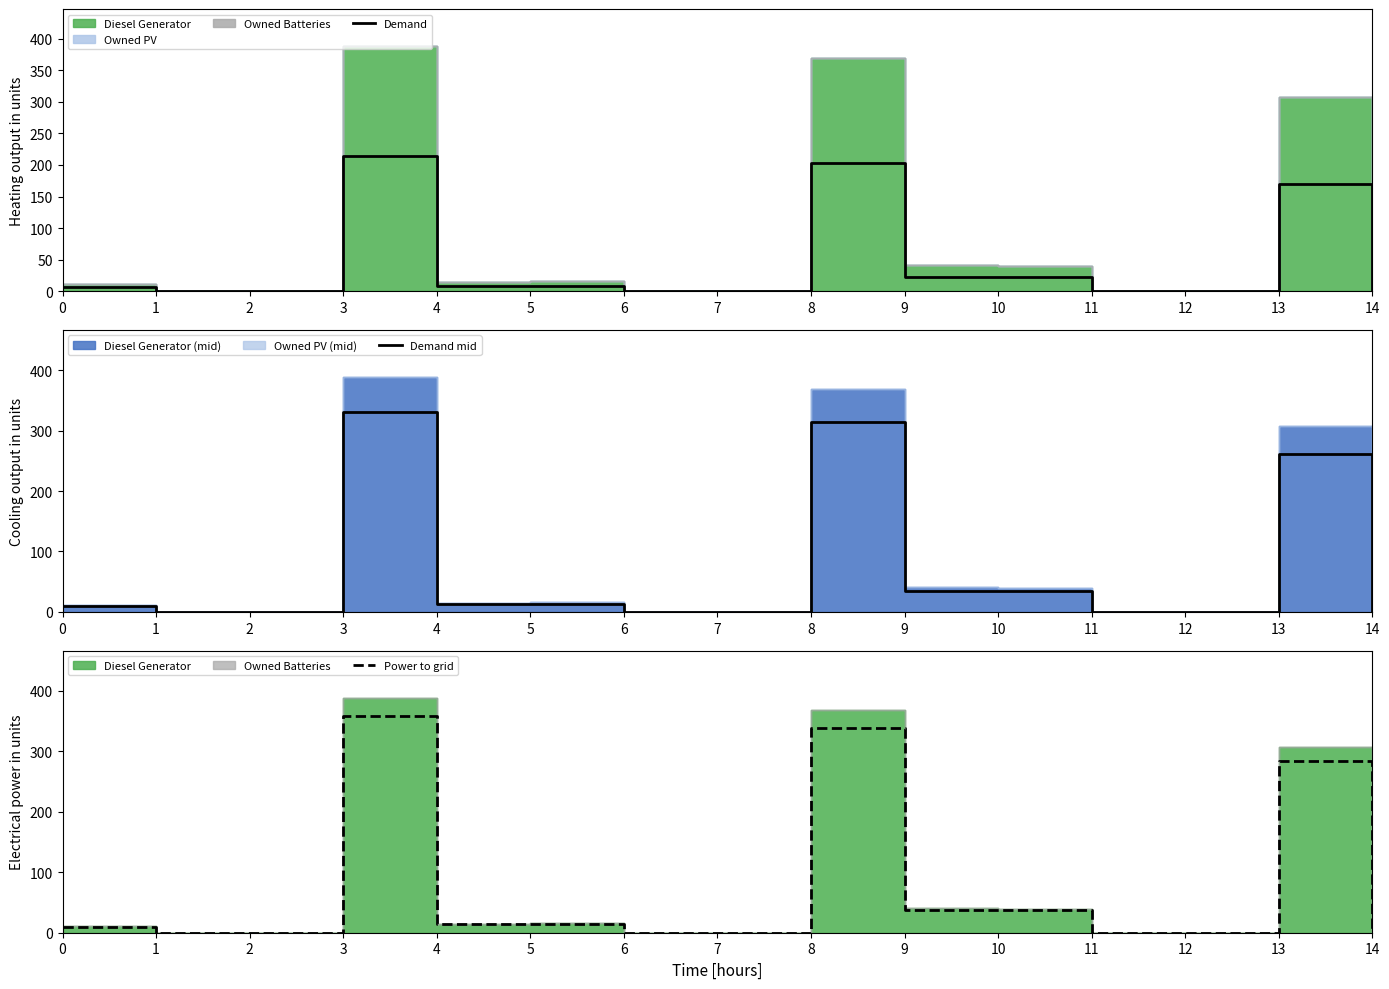

At which category does Demand mid reach its first local peak?

3